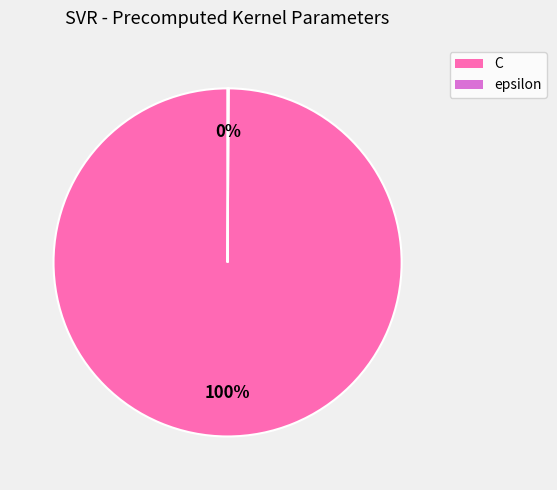

Is there any slice that represents more than half of the pie?

Yes